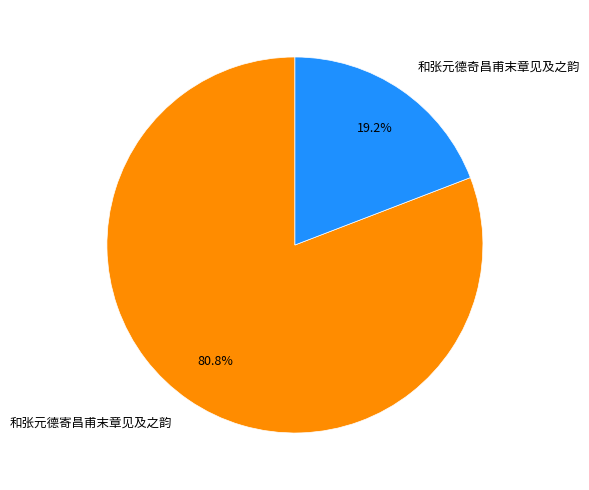

To the nearest percent, what is the difference between the largest and smallest slice percentages?

62%